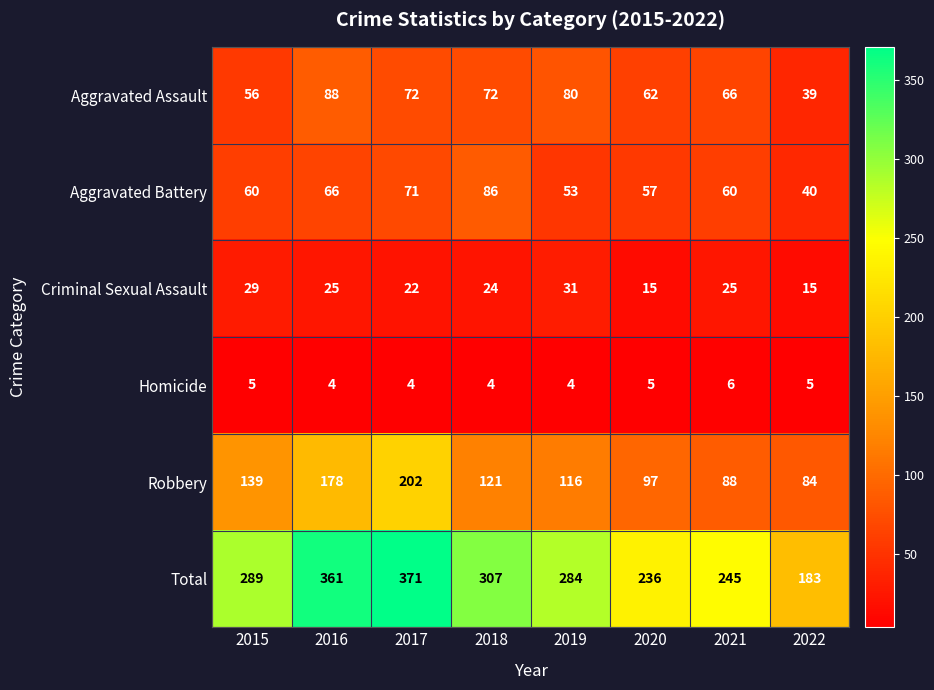

What is the minimum value shown in the chart?

4